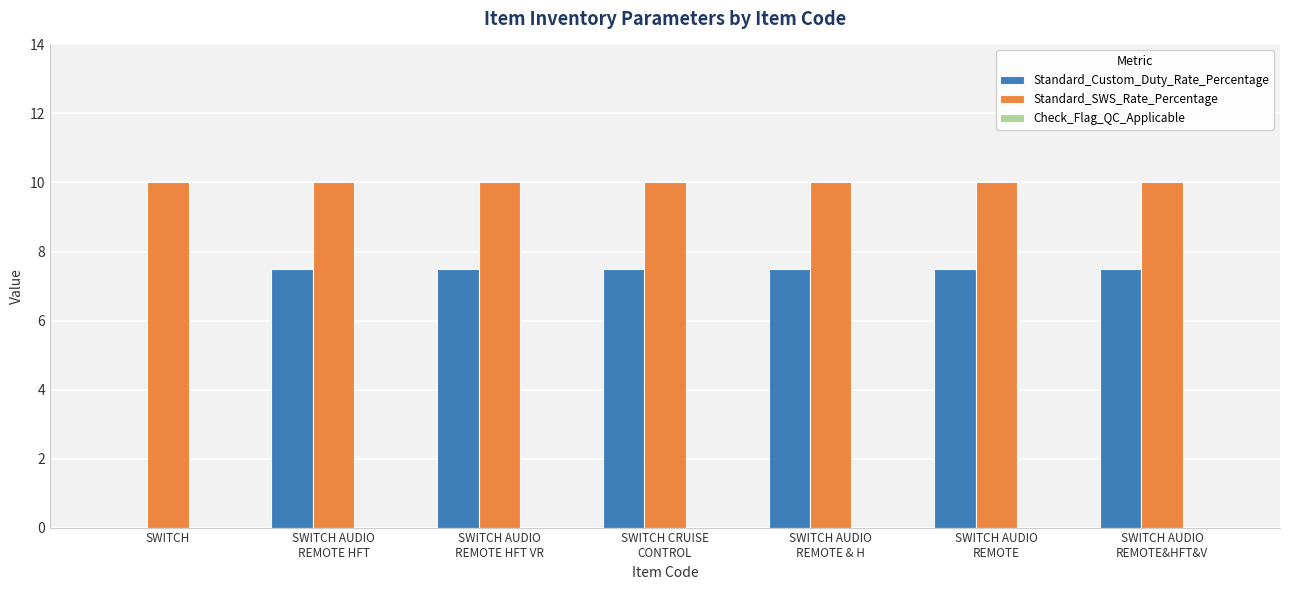

Read the Standard_SWS_Rate_Percentage value at SWITCH.

10.0